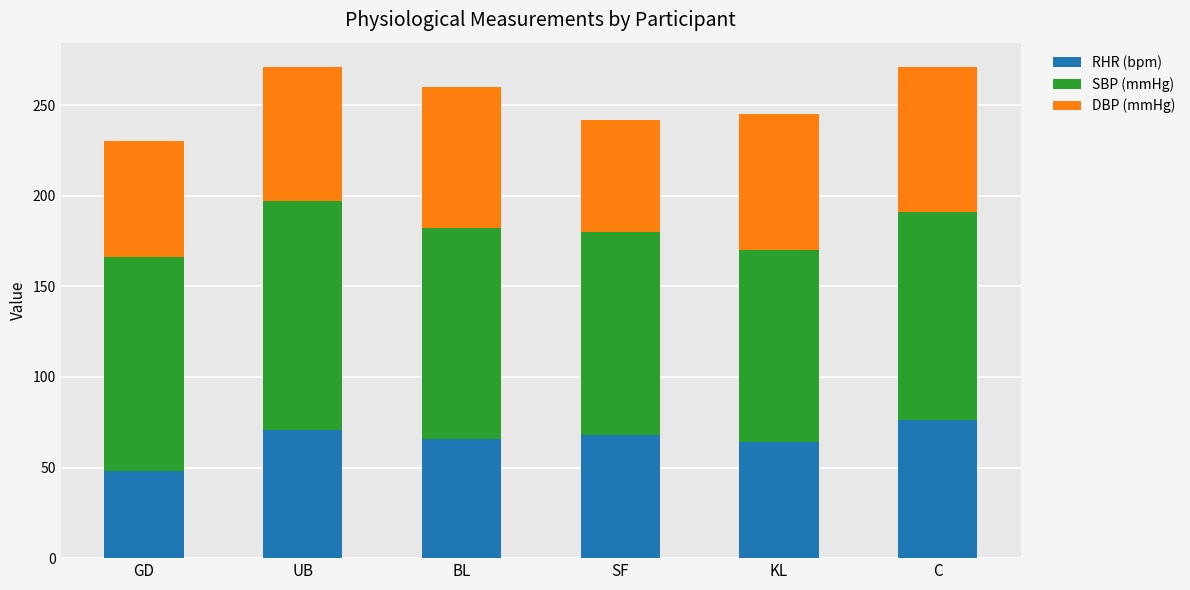

What is the total value across all series at KL?

245